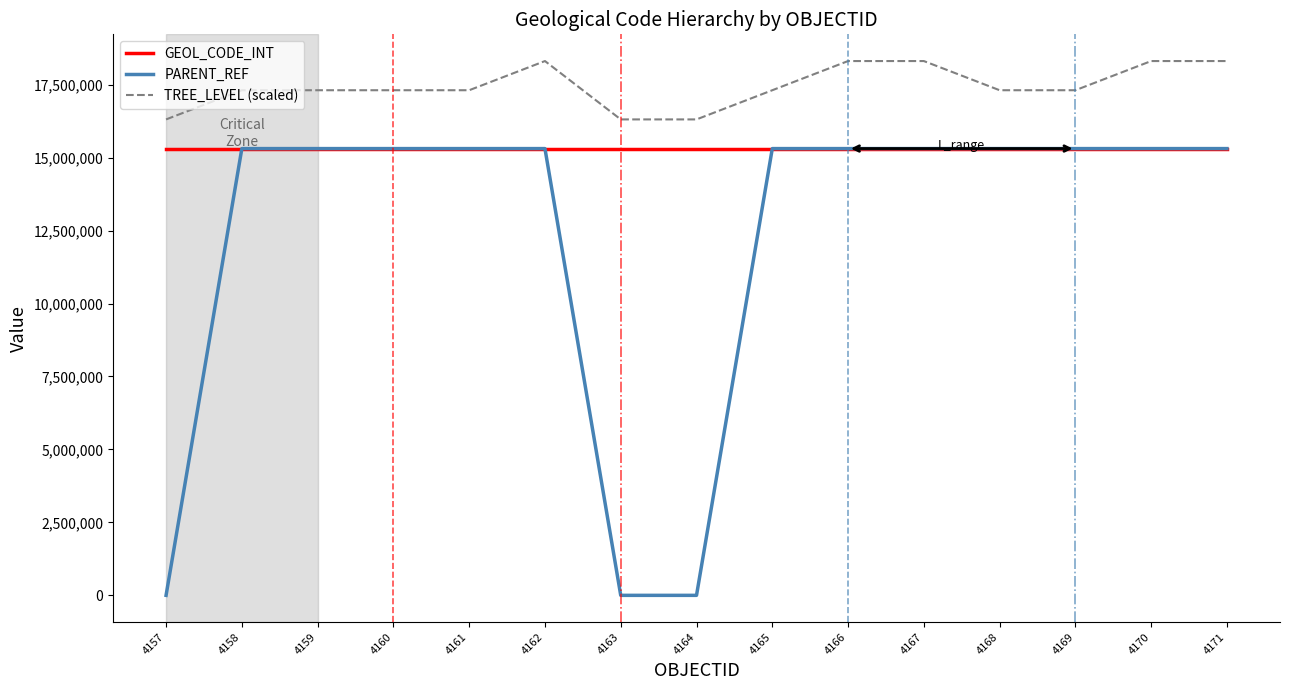

What is the total value across all series at 4164?

31618008